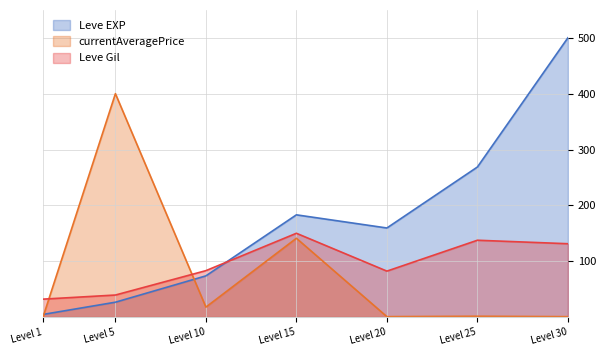

Is it true that Leve EXP equals 159.5 at Level 20?

True